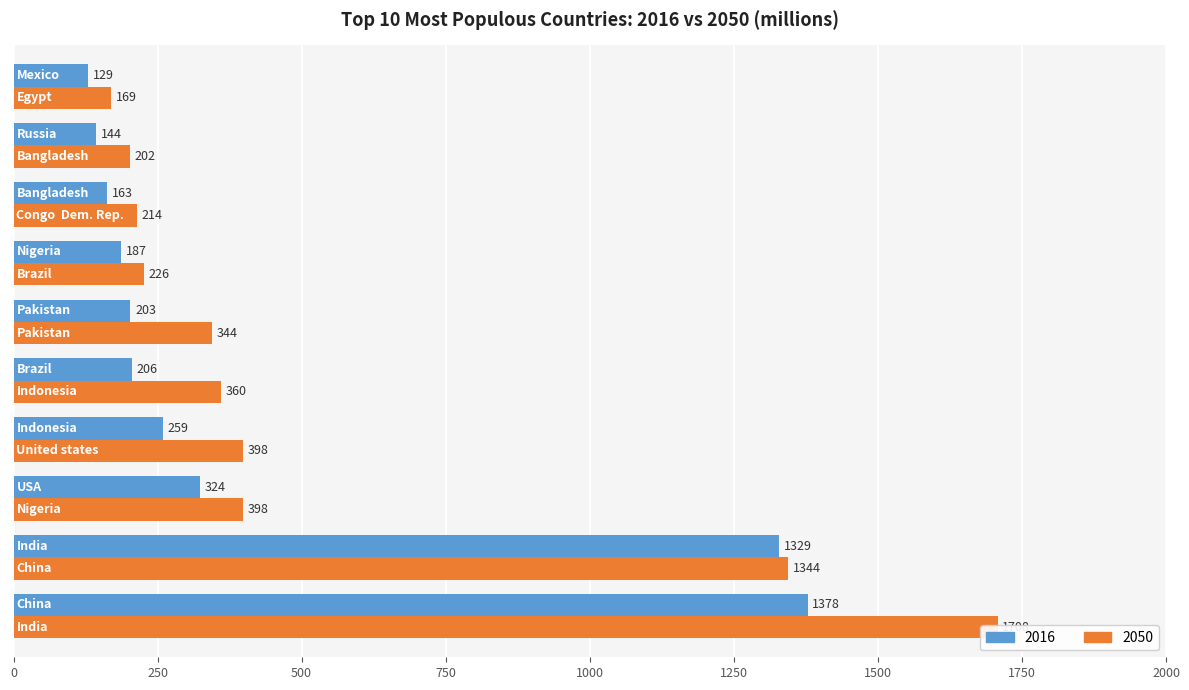

Which series has the widest spread of values?

2050